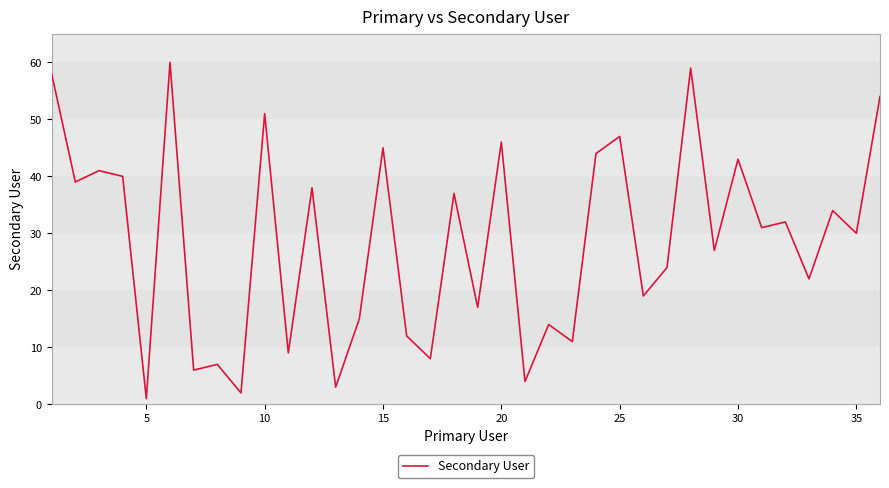

What is the sum of all values?

1030